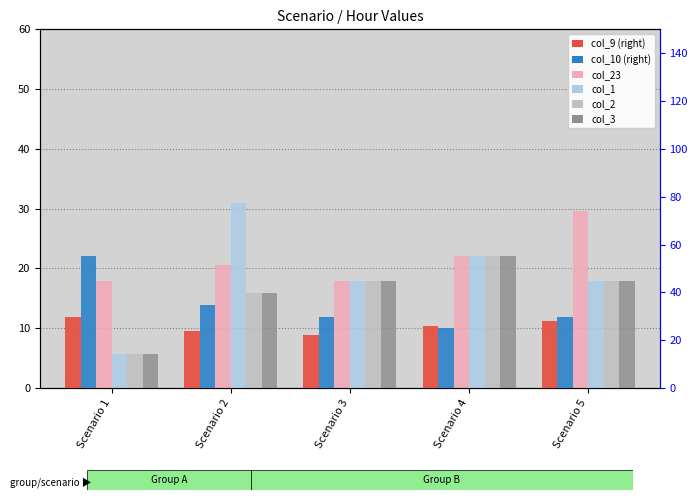

Where does the col_3 series first go above 17?

Scenario 3